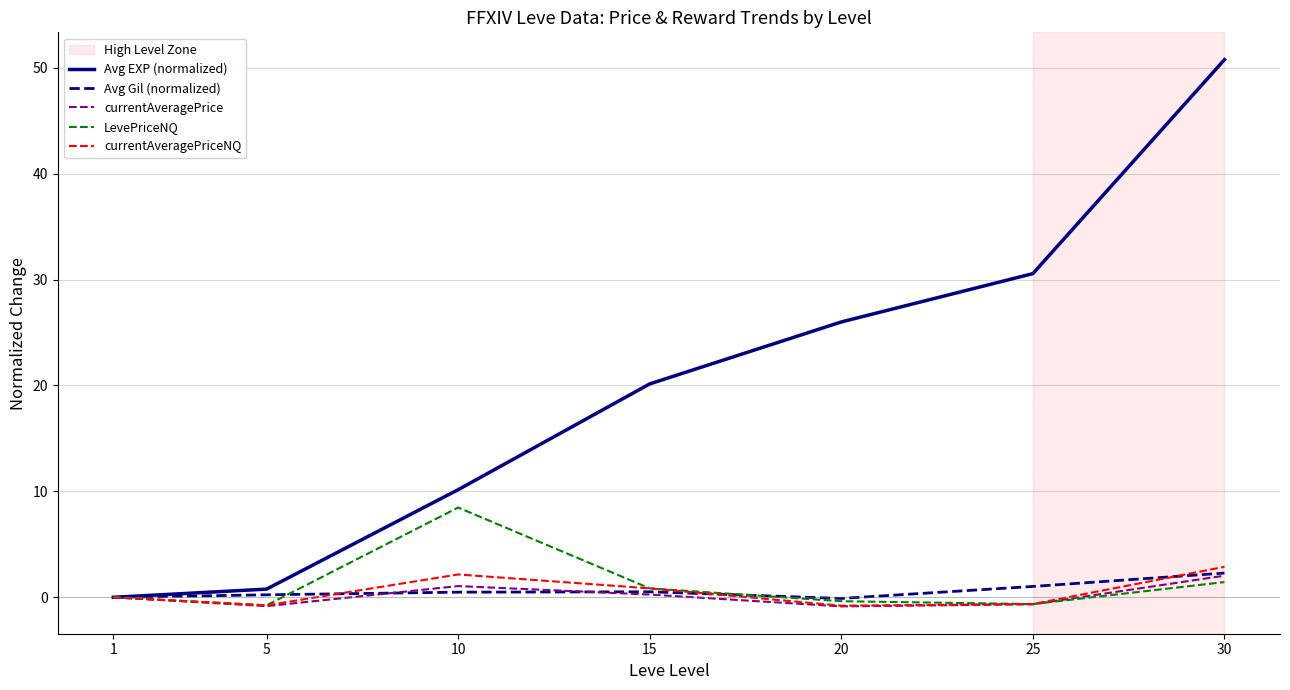

Between 10 and 30, which series saw the biggest shift?

Avg EXP (normalized)